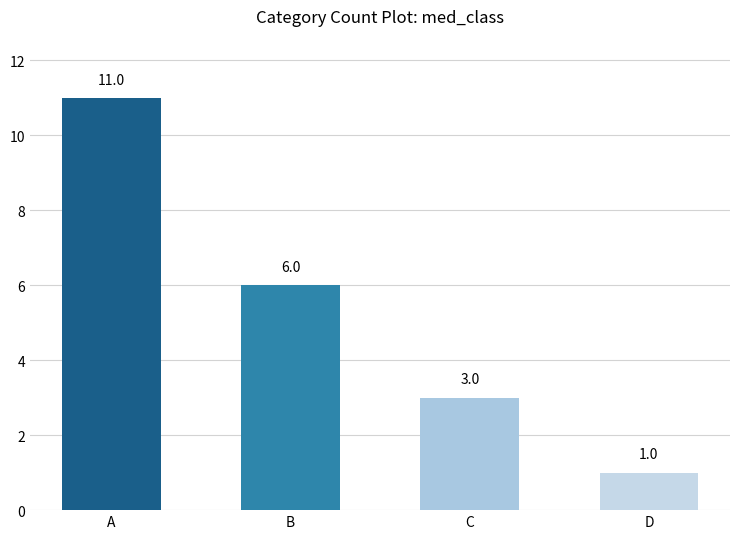

True or false: the data shows 11 at A.

True